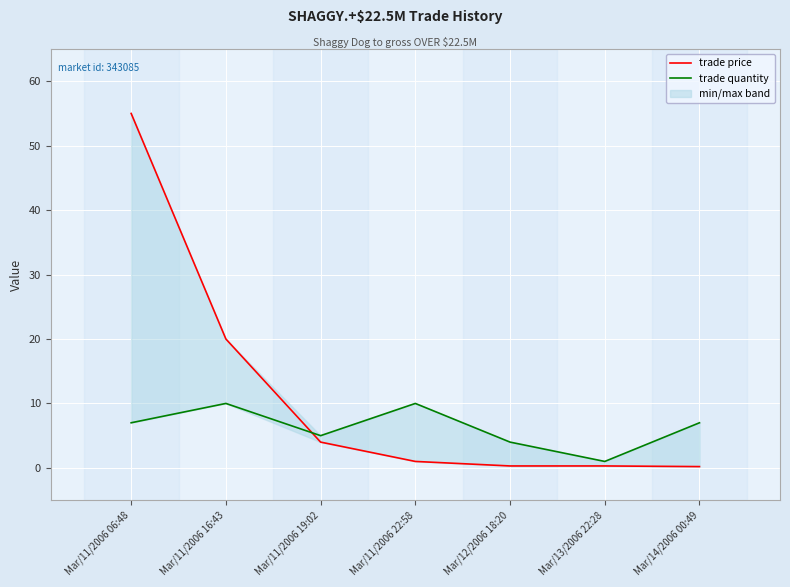

What is the value of the trade price point at the 6th from the left?

0.3